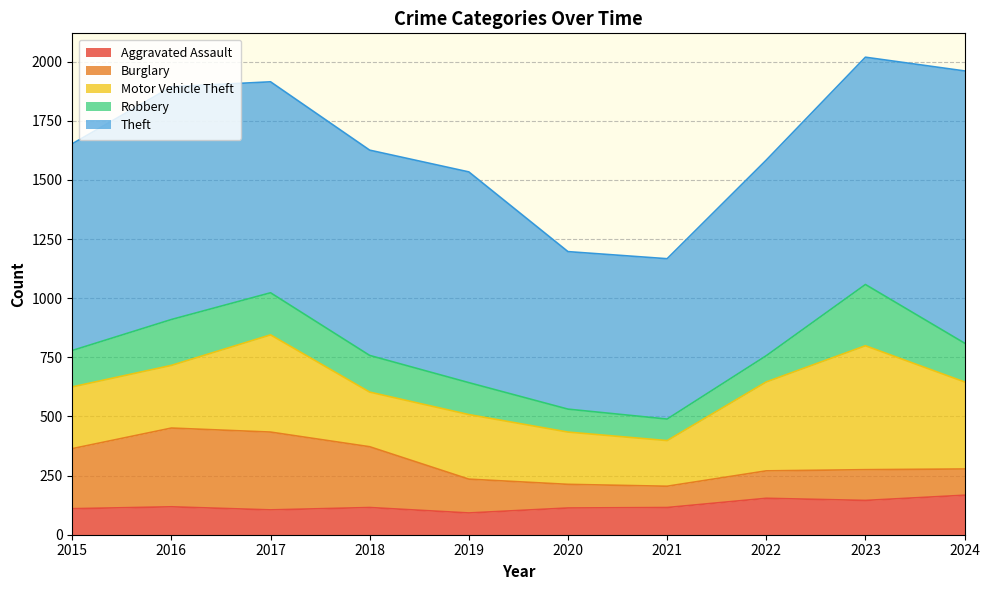

What is the difference between the Robbery values at 2018 and 2016?

39